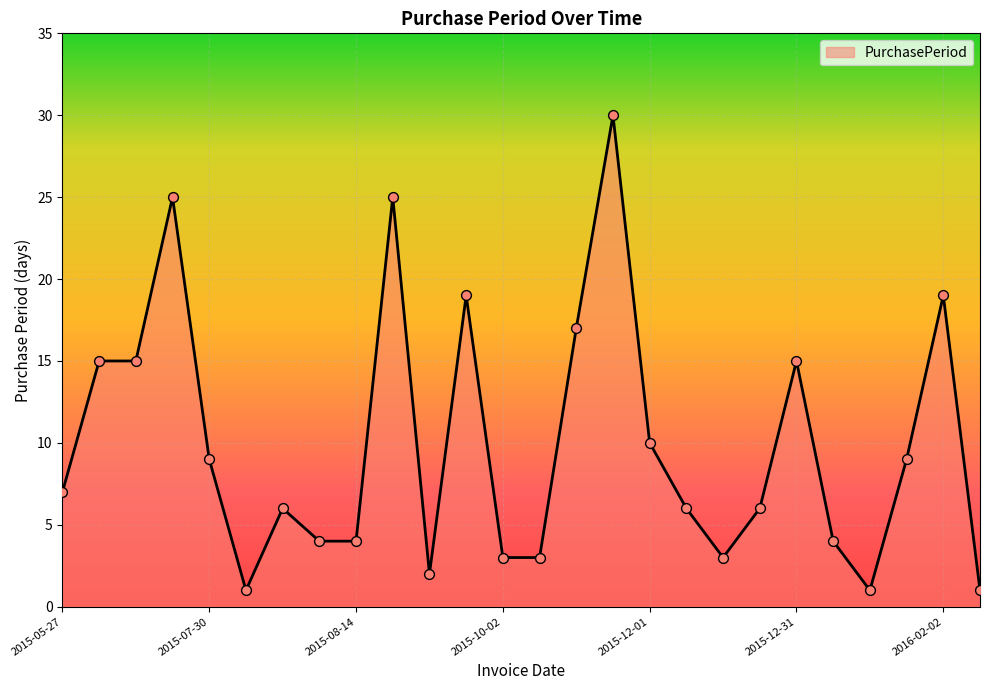

What is the greatest value displayed?

30